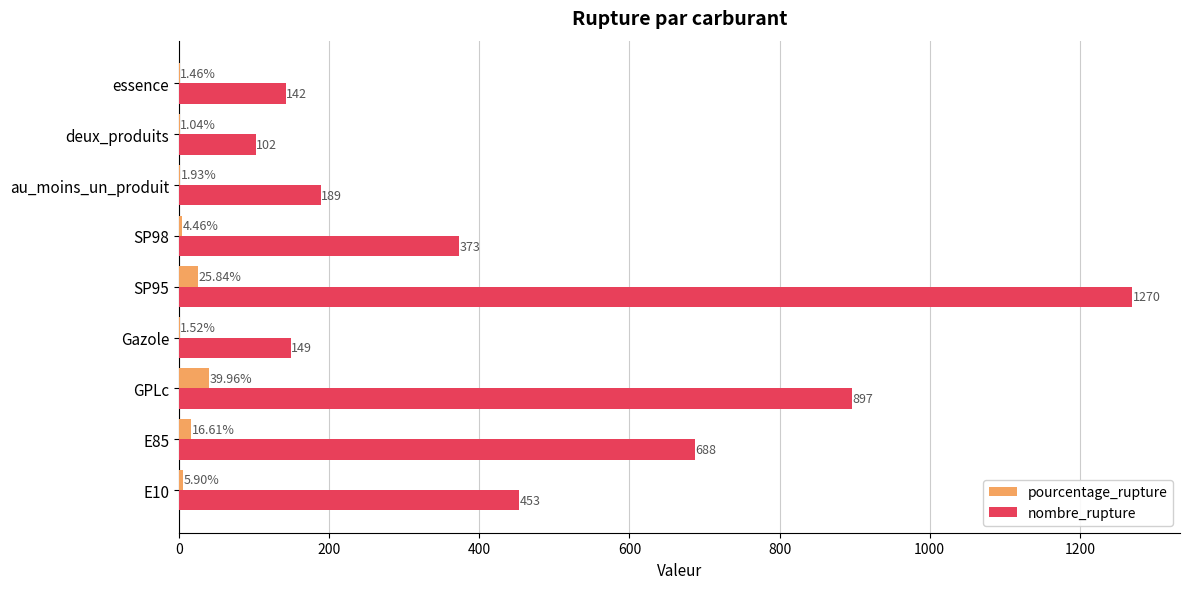

Which series changed the most between E85 and Gazole?

nombre_rupture